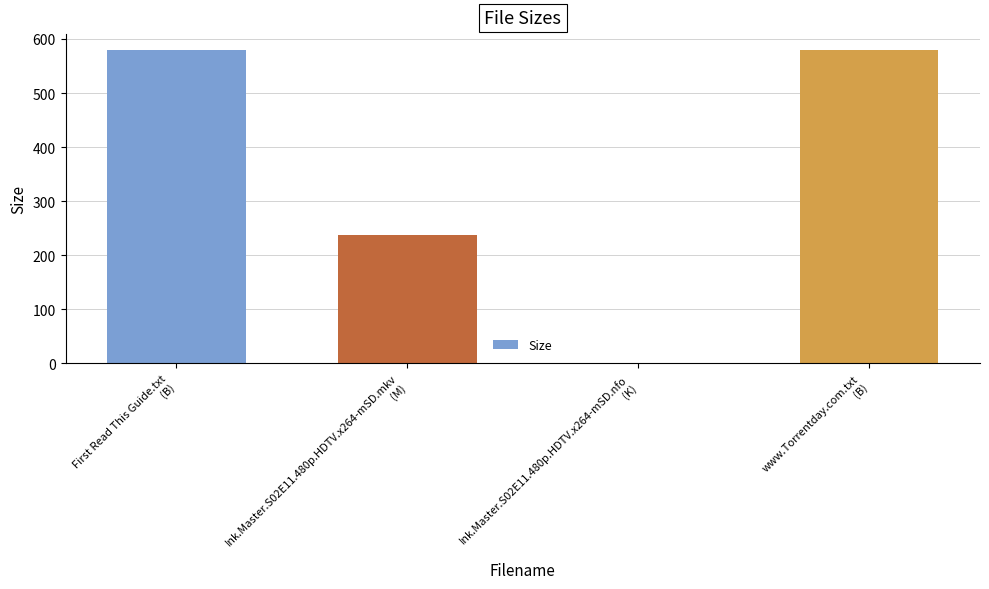

What is the sum of all values?

1398.8